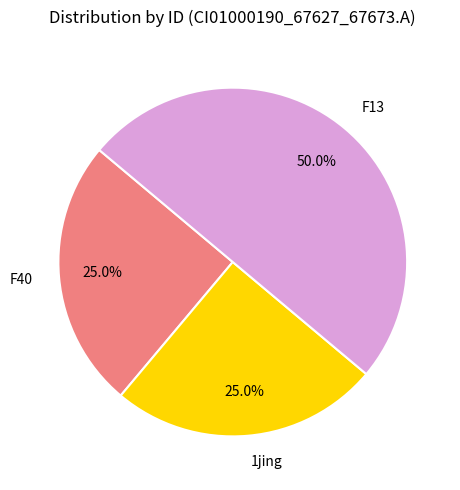

What is the largest slice in the pie chart?

F13